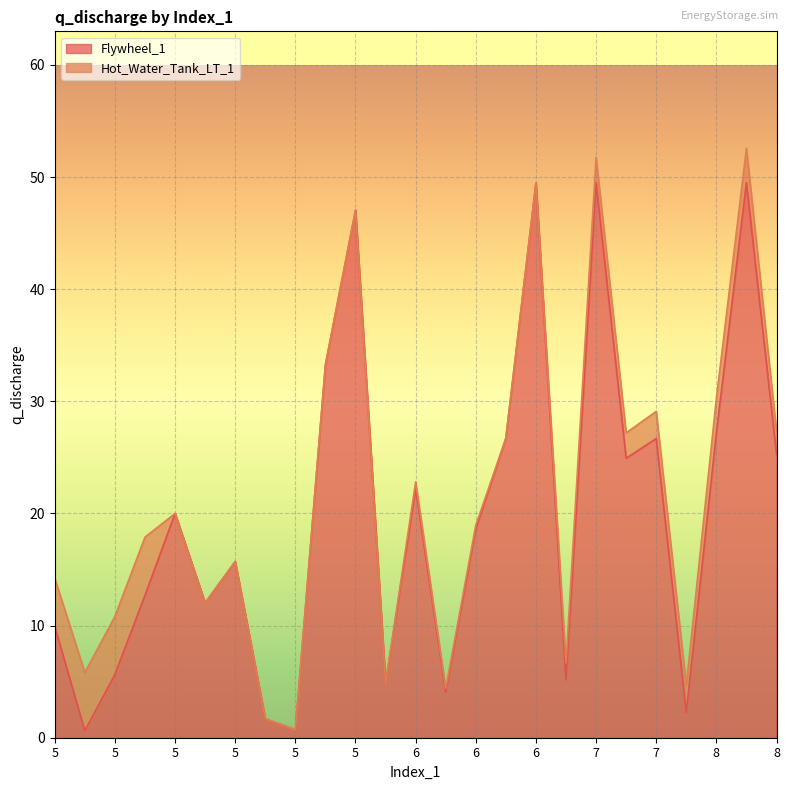

Does the chart display data point markers on the line(s)?

No